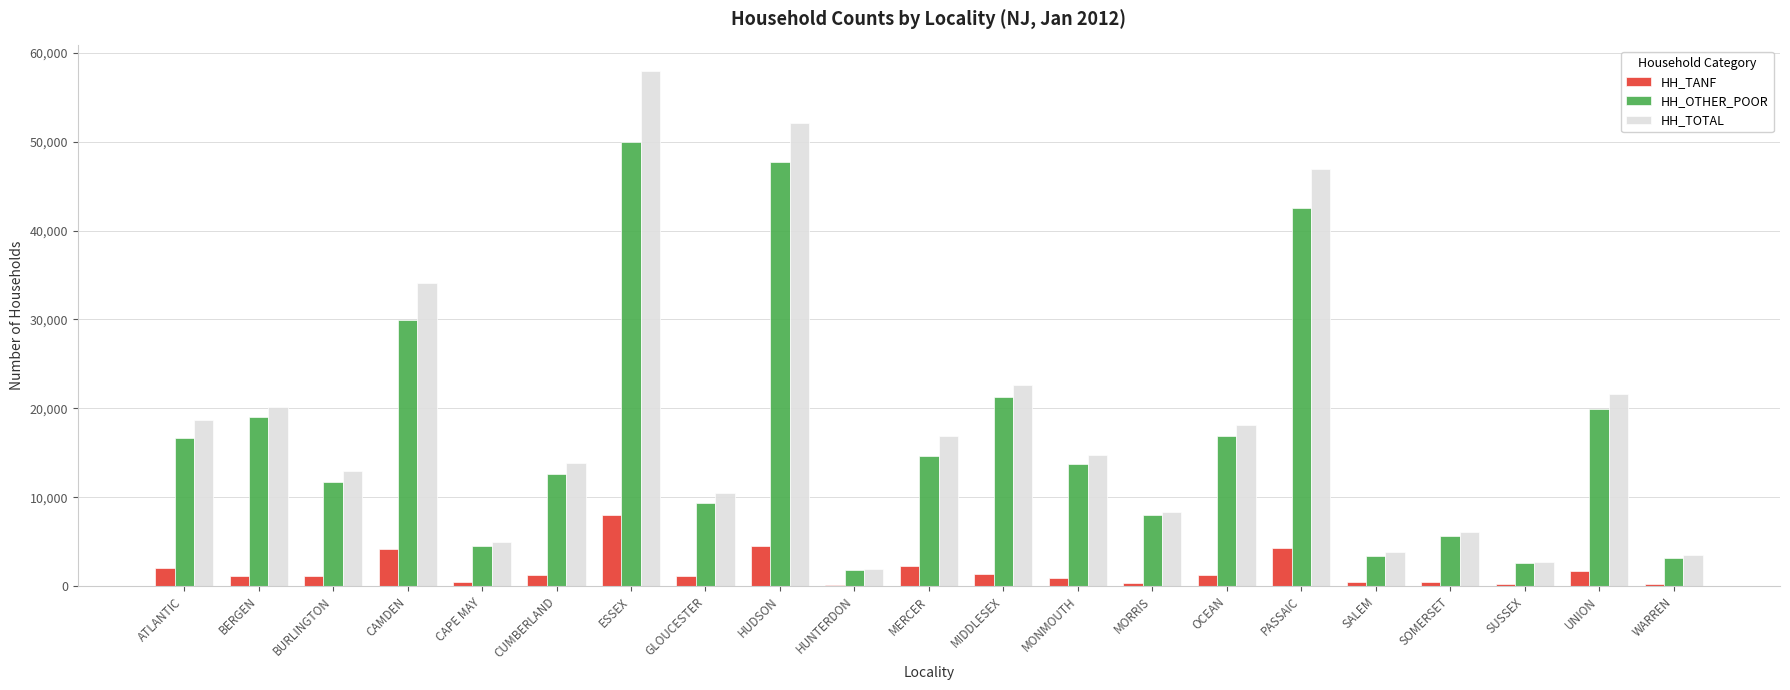

Does the chart contain stacked bars?

No